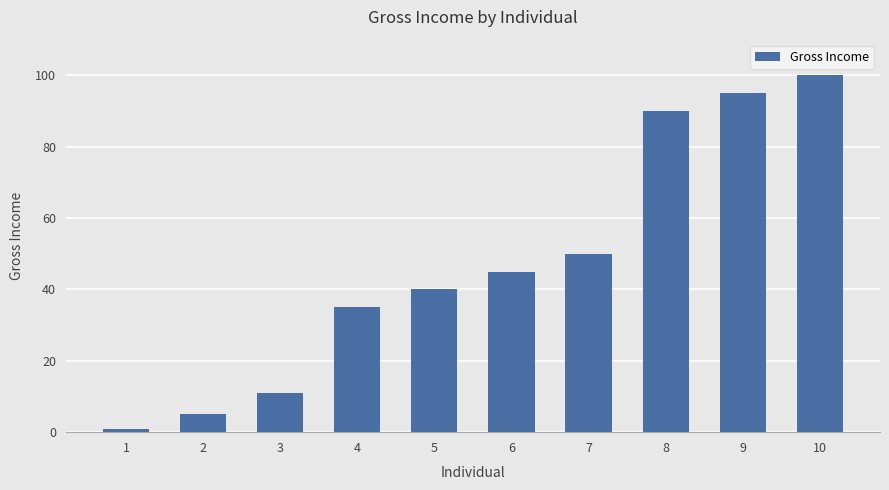

What is the change in value from 1 to 8?

+89